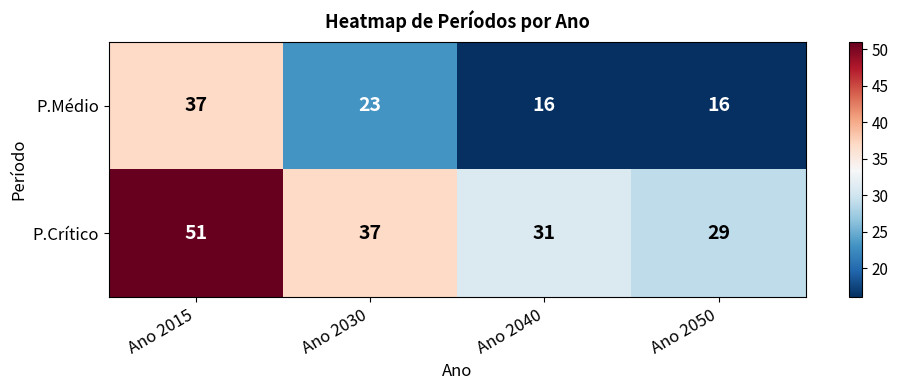

What is the difference between the maximum and minimum values in the P.Crítico series?

22